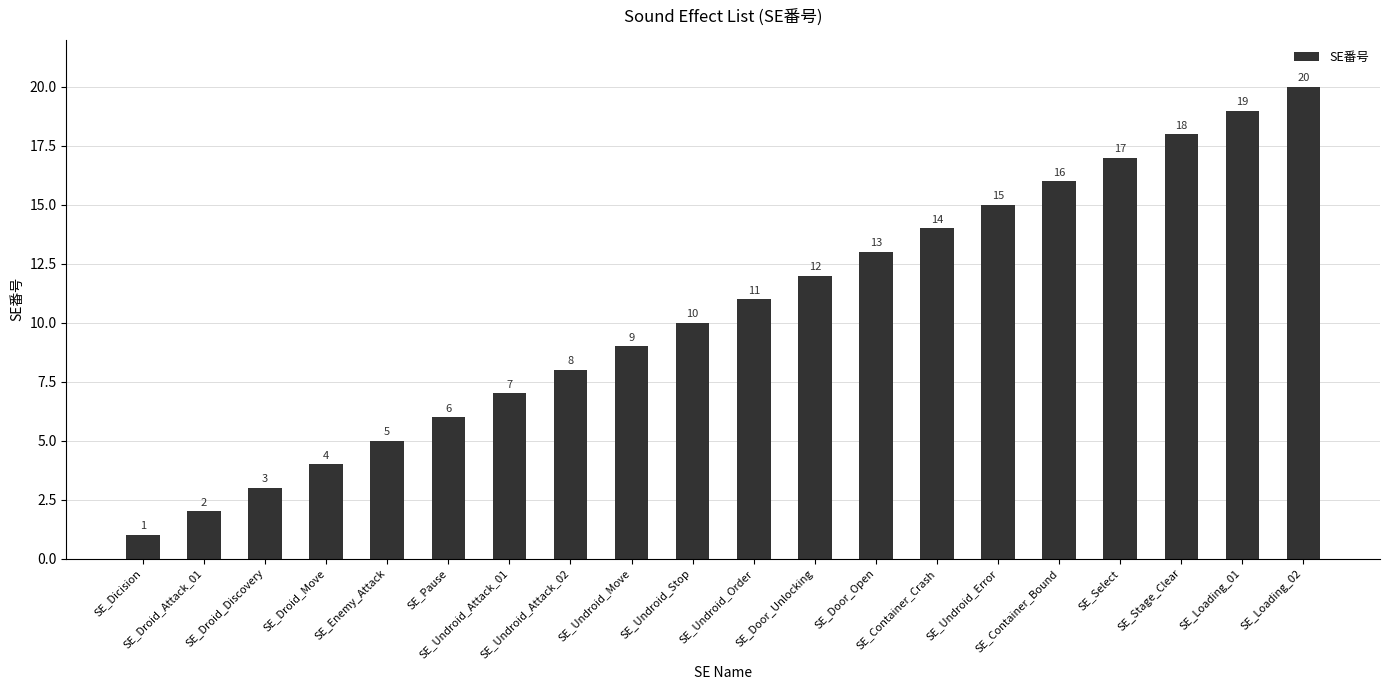

Which has a higher value, SE_Droid_Discovery or SE_Undroid_Order?

SE_Undroid_Order